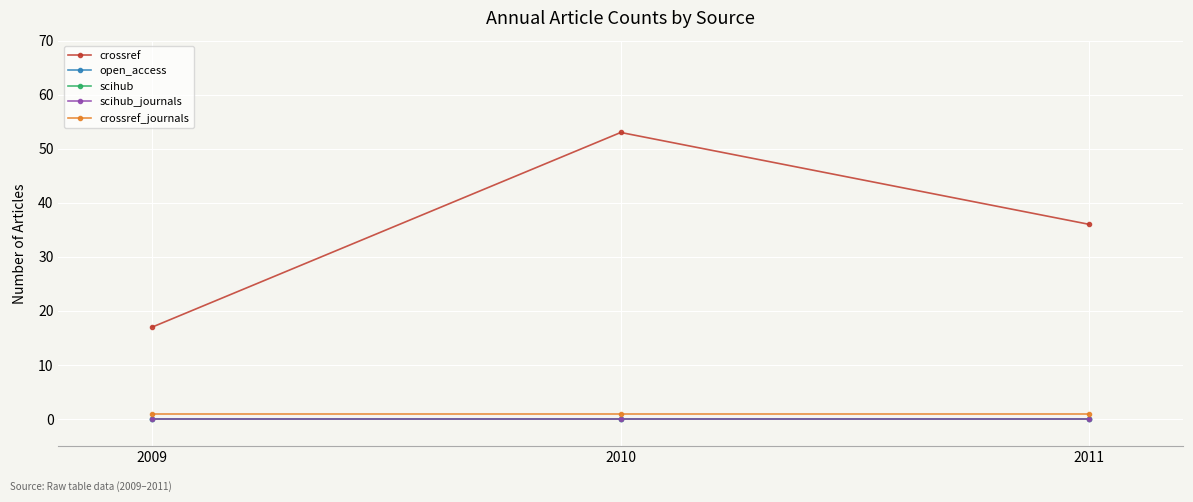

Does the chart have visible grid lines?

Yes